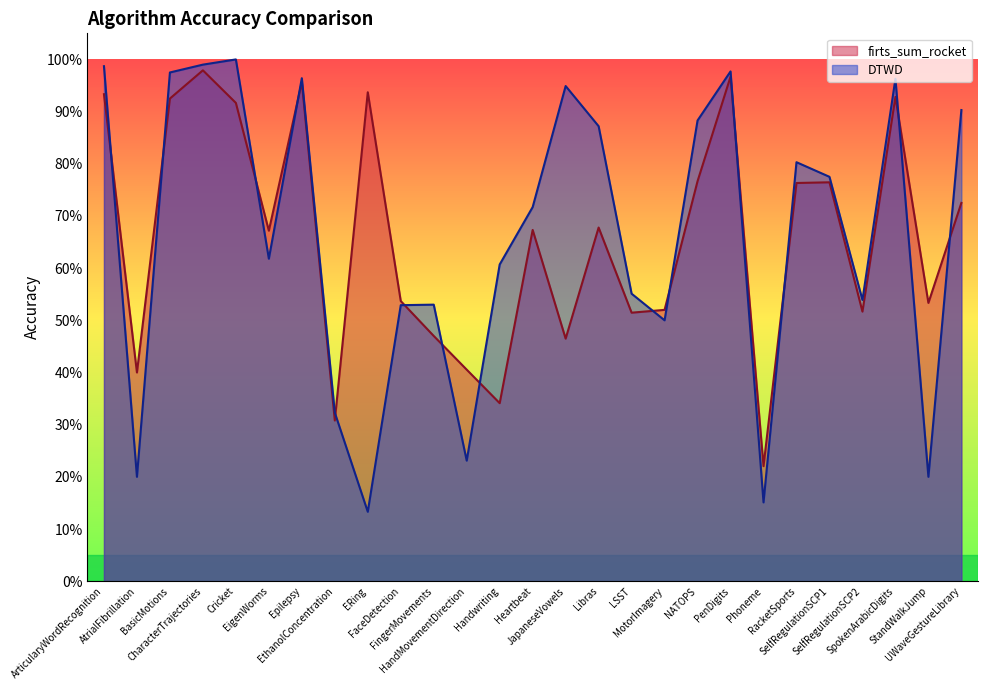

Where is DTWD nearest to the value 0?

ERing